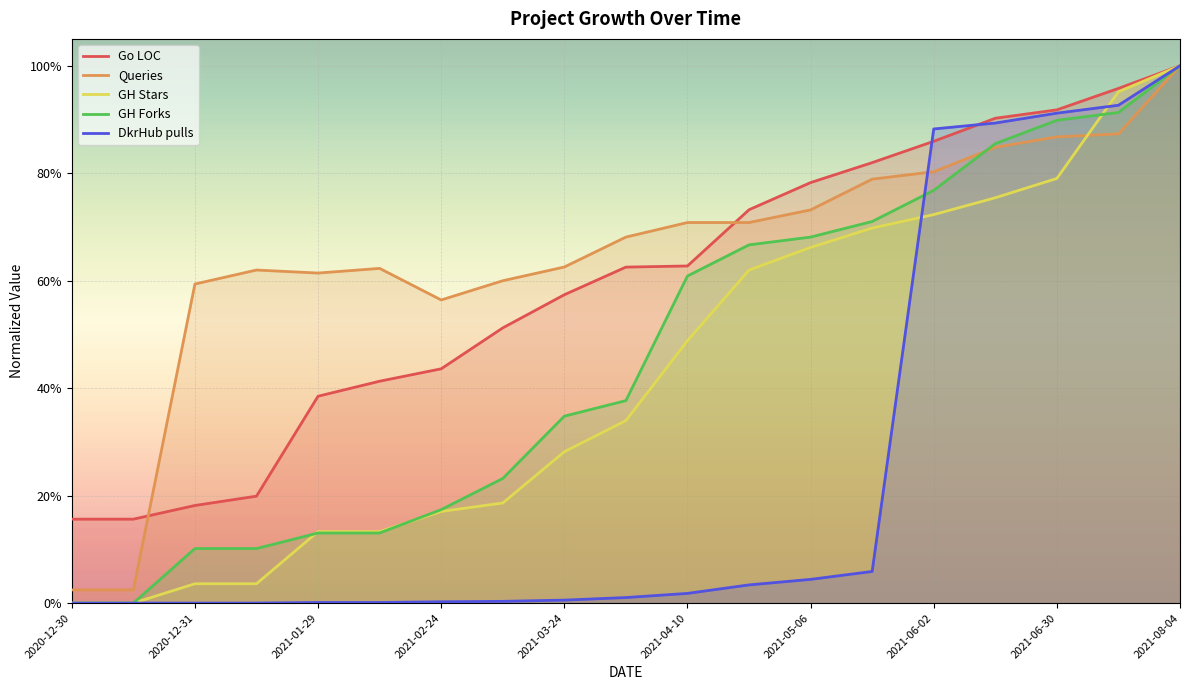

Between 2020-12-30 and 15, which is larger?

15